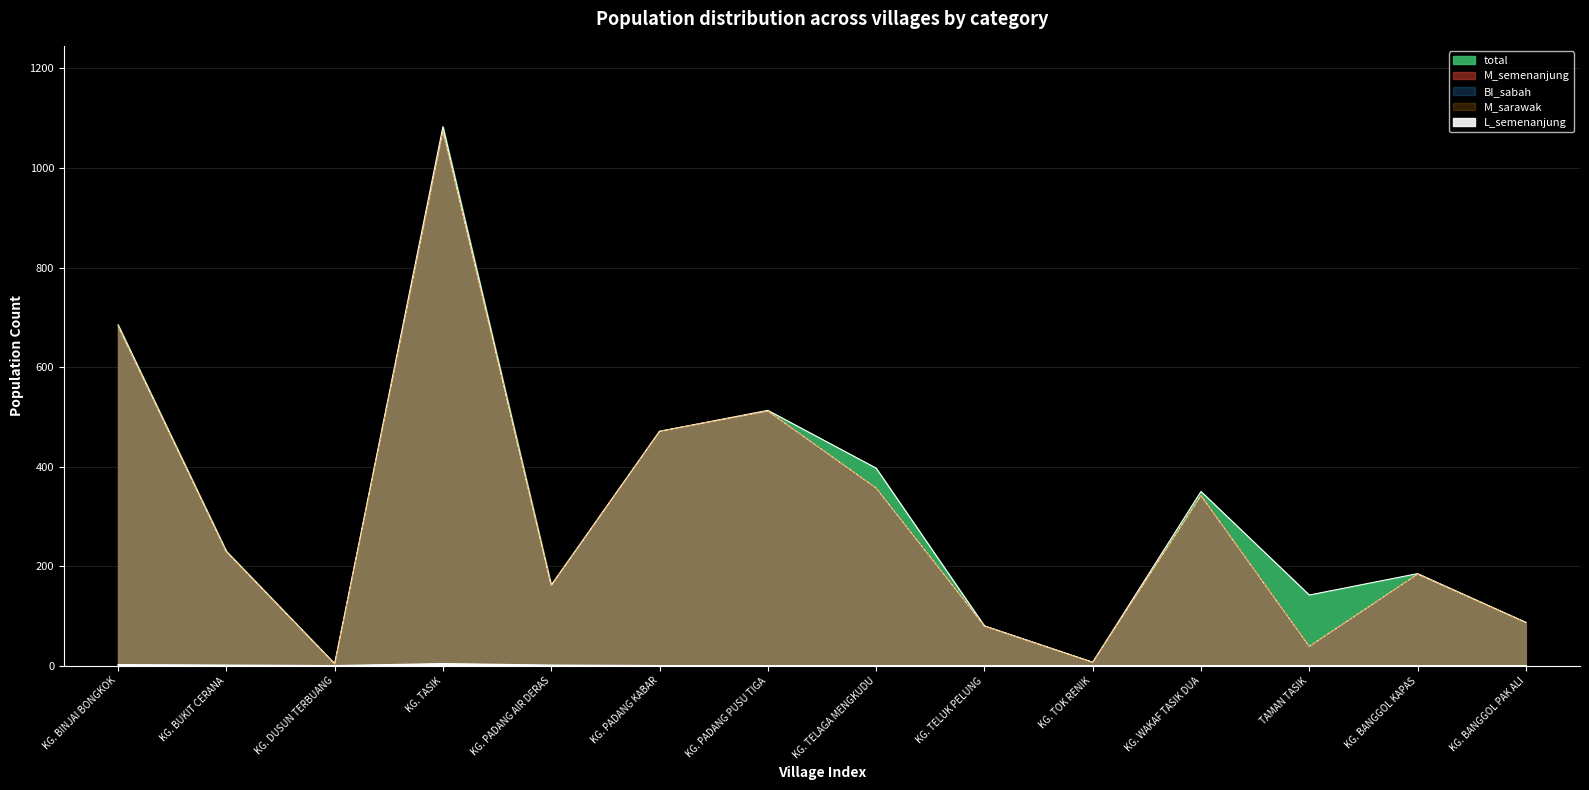

Is it true that M_sarawak equals 60 at TAMAN TASIK?

False